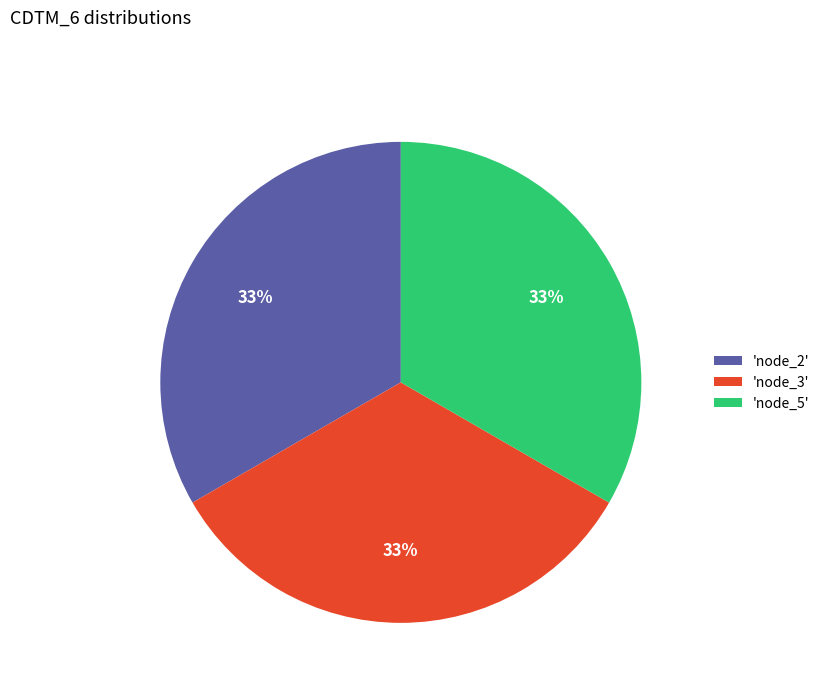

Do 'node_5' and 'node_3' together represent more than half of the pie?

Yes